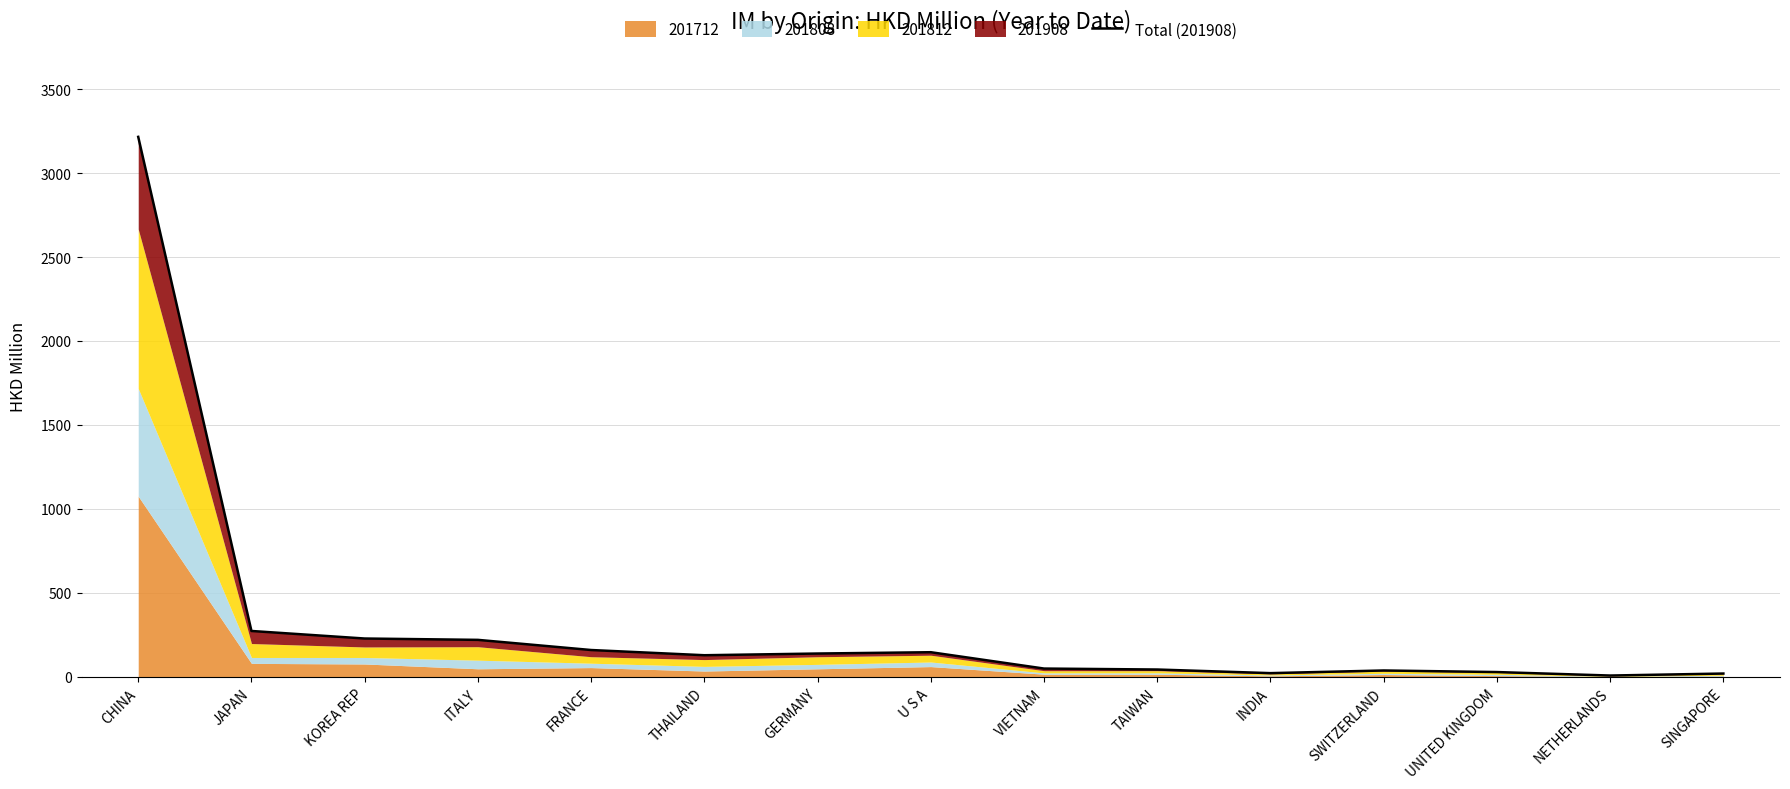

At which category does the chart reach its peak across all series?

CHINA